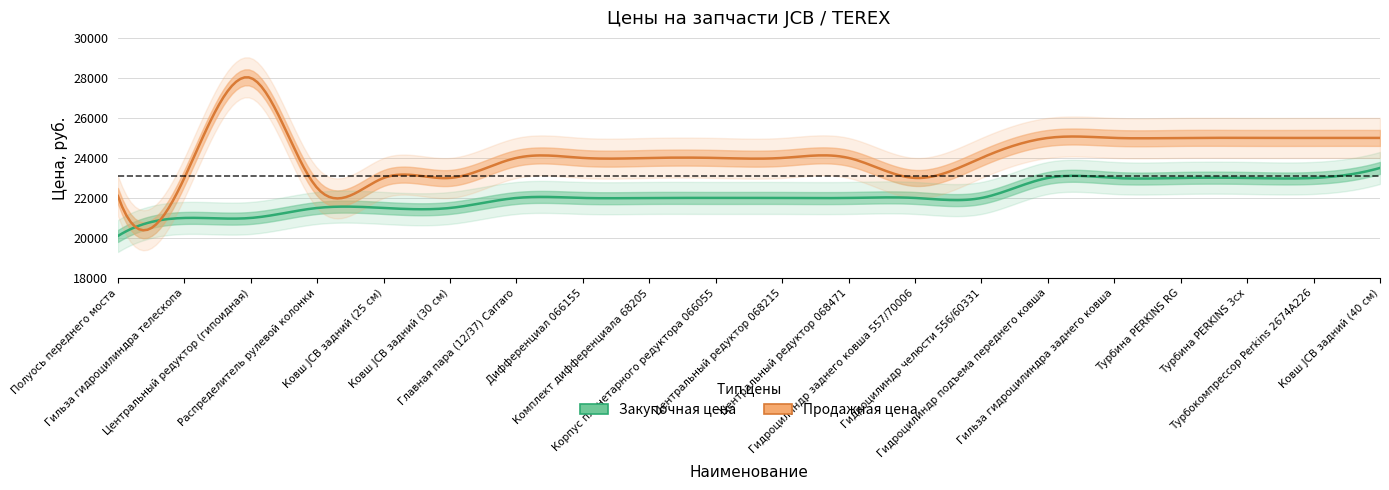

Is the value of Продажная цена at Центральный редуктор (гипоидная) greater than the value of Закупочная цена at Турбина PERKINS 3cx?

Yes